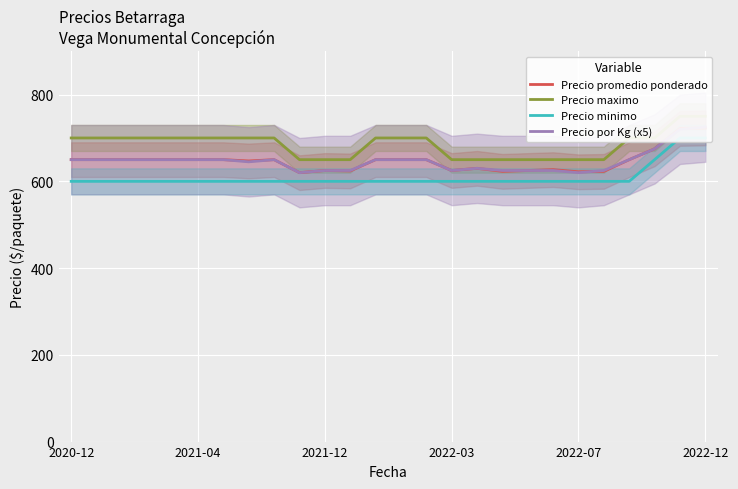

True or false: Precio minimo has more than 0 interior local peaks.

False